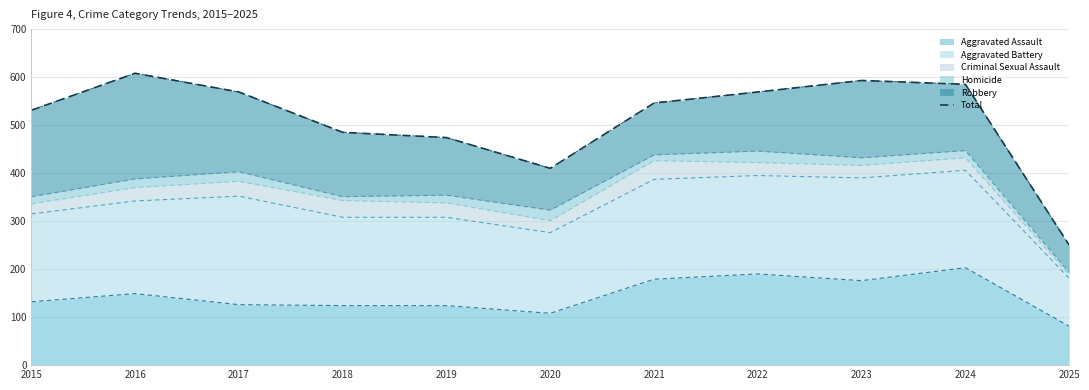

What is the average value?

511